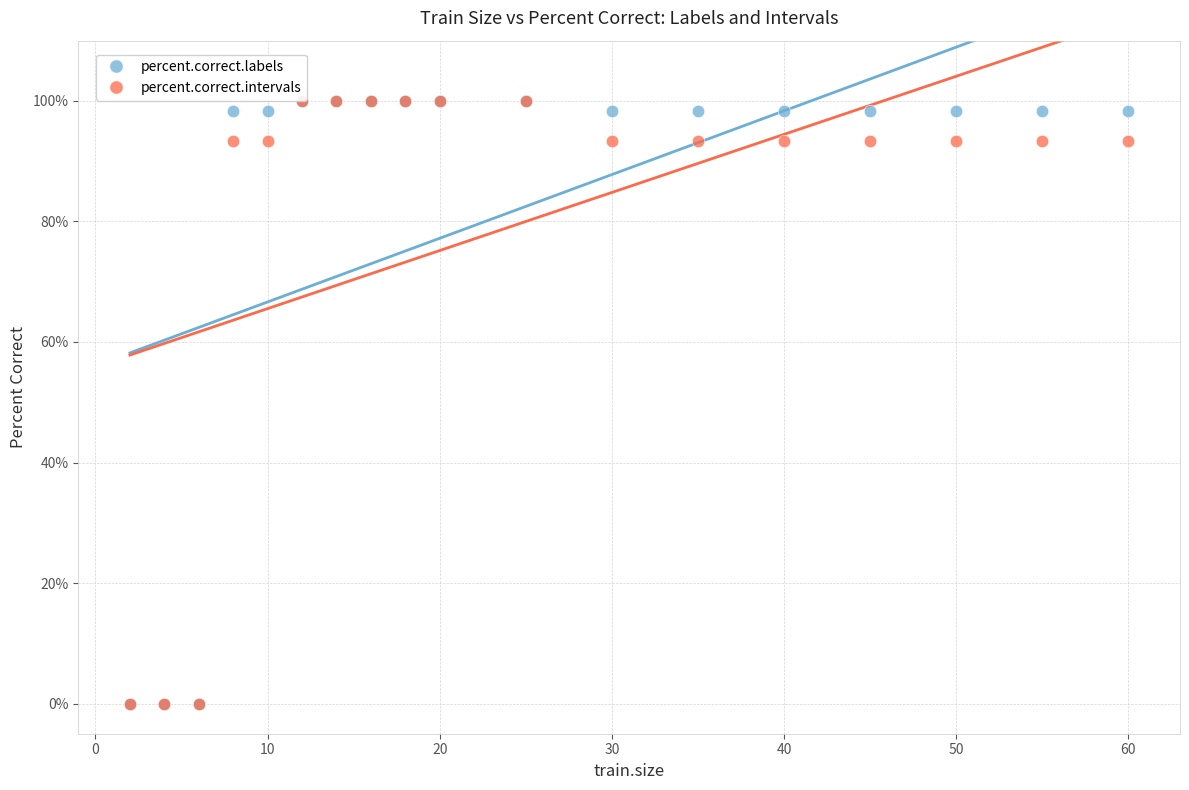

What are all the series names shown in the legend?

percent.correct.labels, percent.correct.intervals